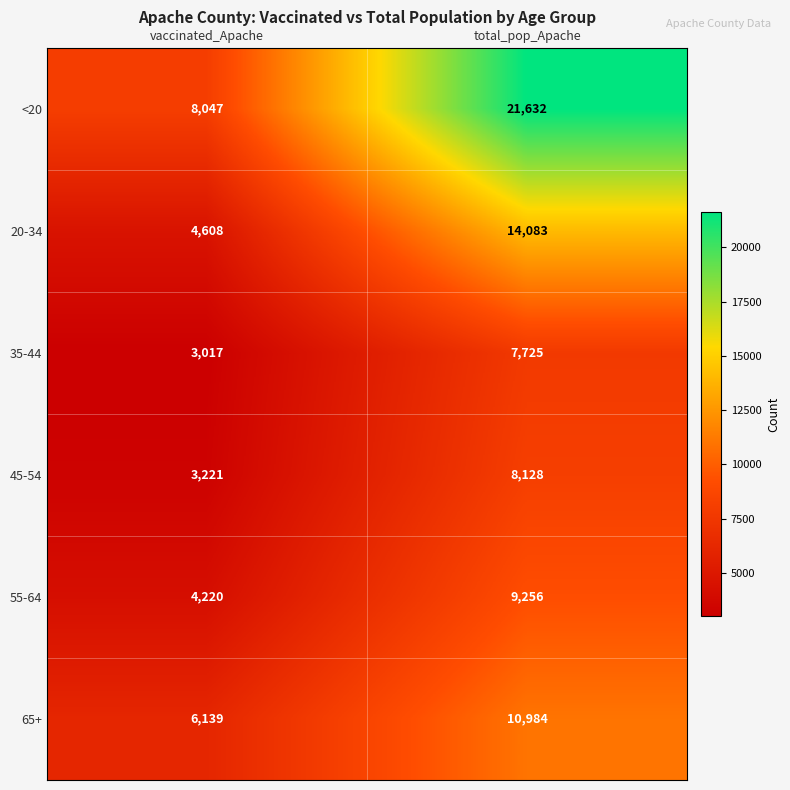

What is the difference between the 20-34 values at total_pop_Apache and vaccinated_Apache?

9475